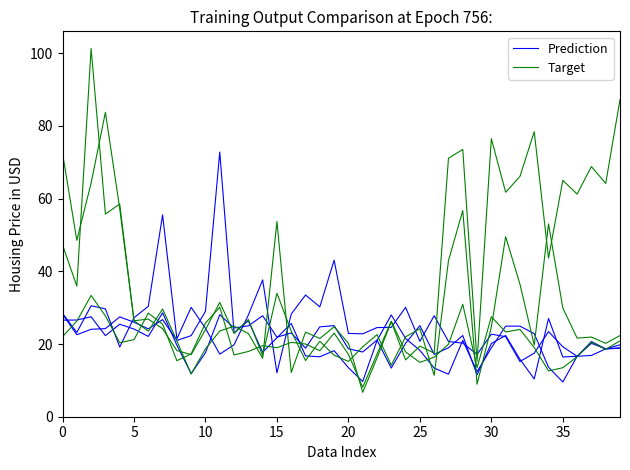

At which label is Prediction closest to 33?

17